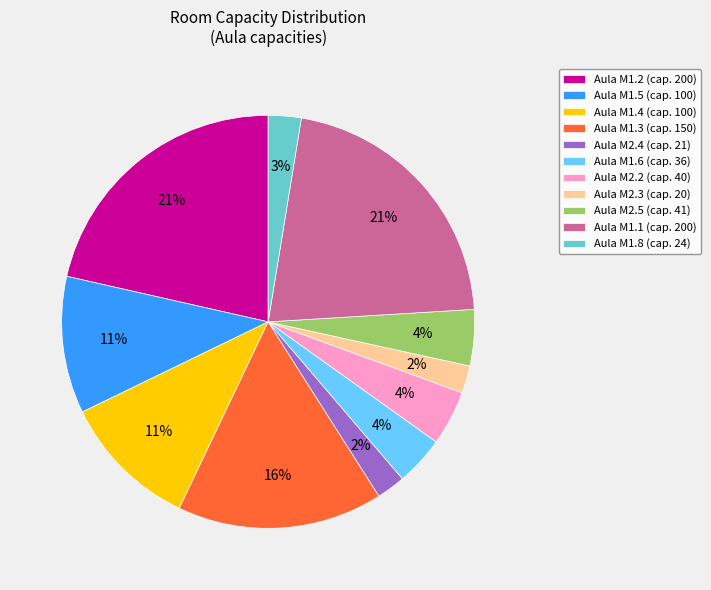

What percentage is the Aula M1.1 slice, to the nearest percent?

21%